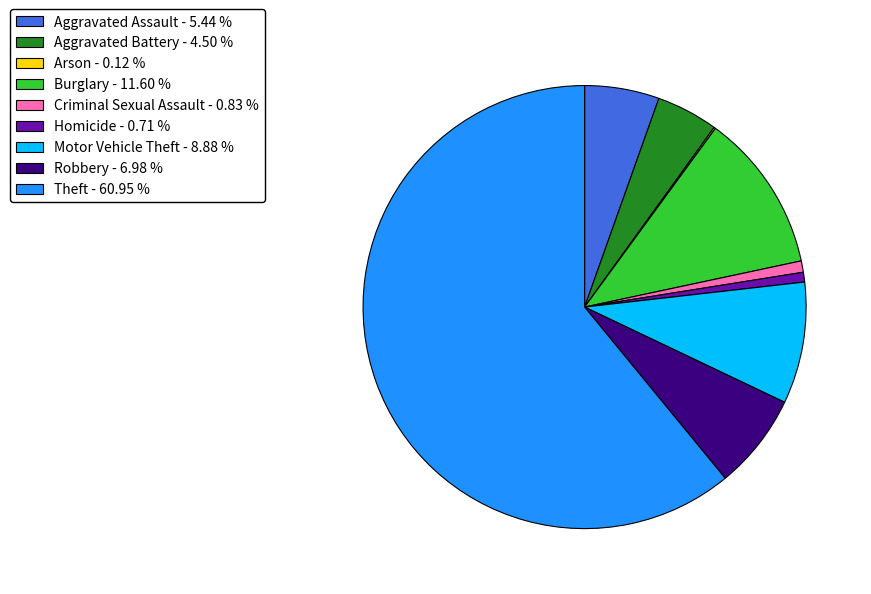

Combined, do Aggravated Battery and Burglary account for over 50%?

No